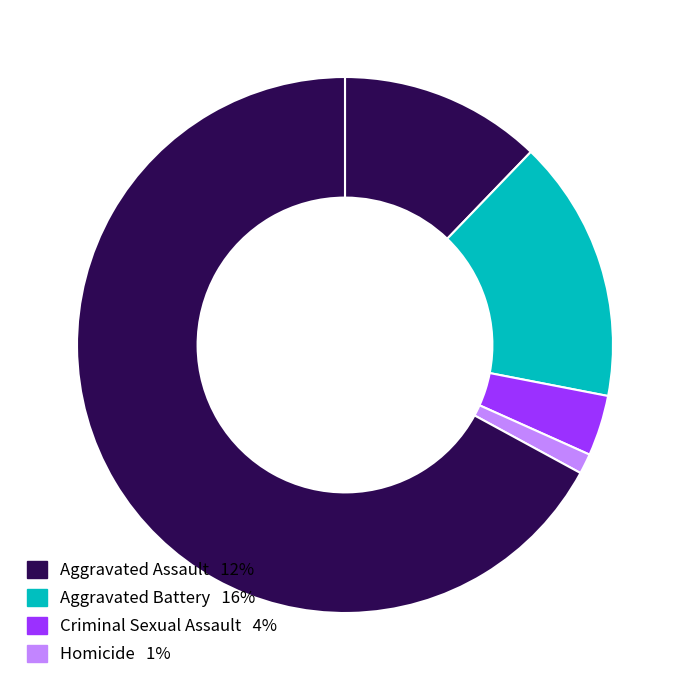

To the nearest percent, what is the average slice percentage?

17%